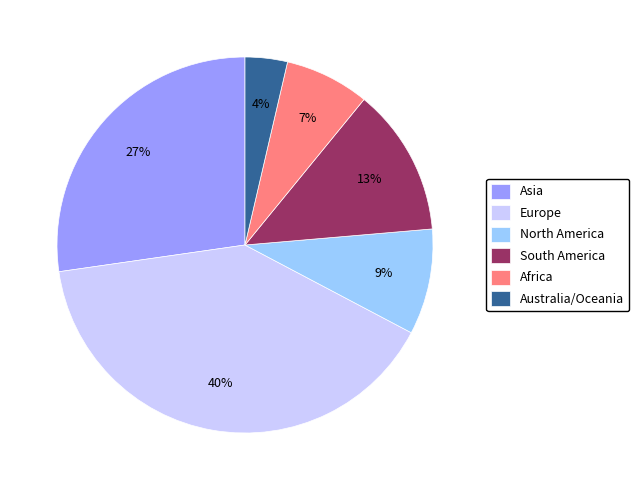

How many slices are in this pie chart?

6